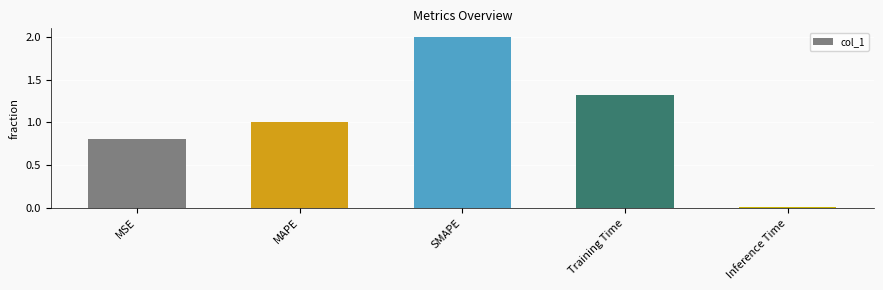

What is the sum of all values?

5.1